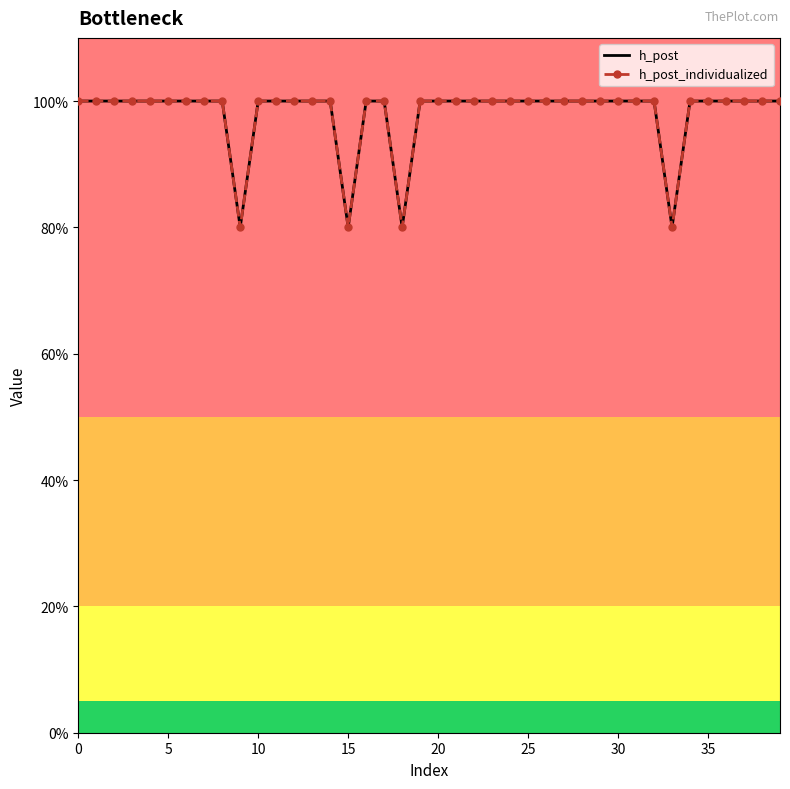

In h_post_individualized, how many points are lower than both neighbors (excluding endpoints)?

4